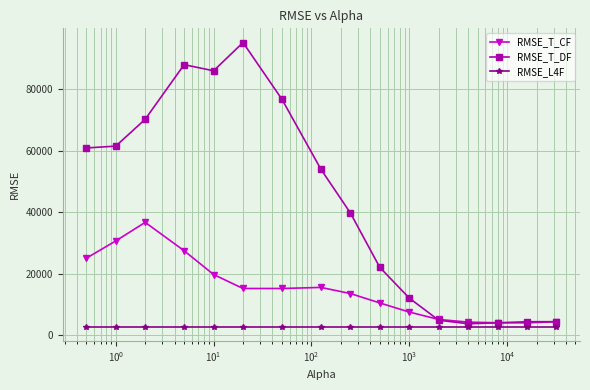

What is the lowest value of the RMSE_L4F series?

2749.2